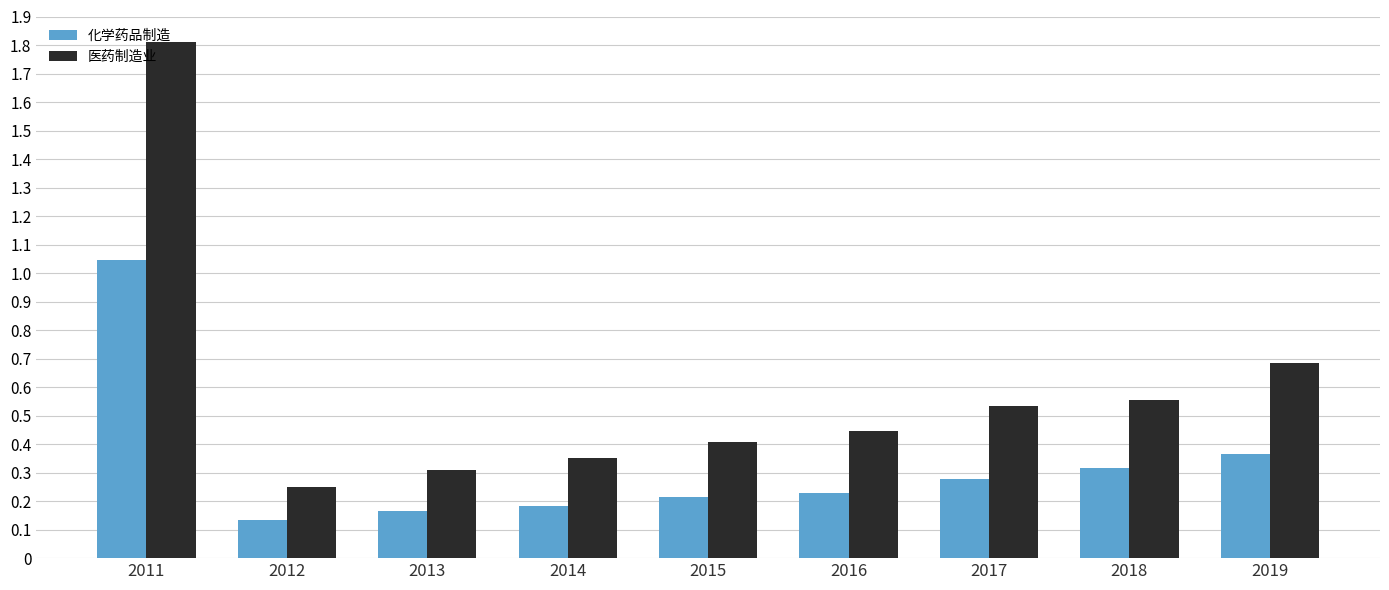

Which series has the widest spread of values?

医药制造业